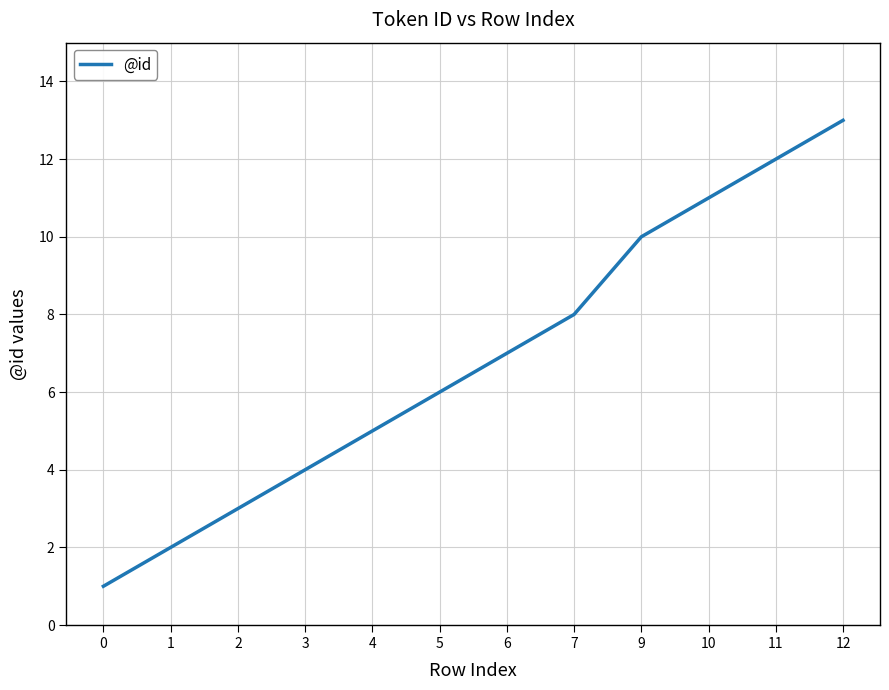

What is the average value?

7